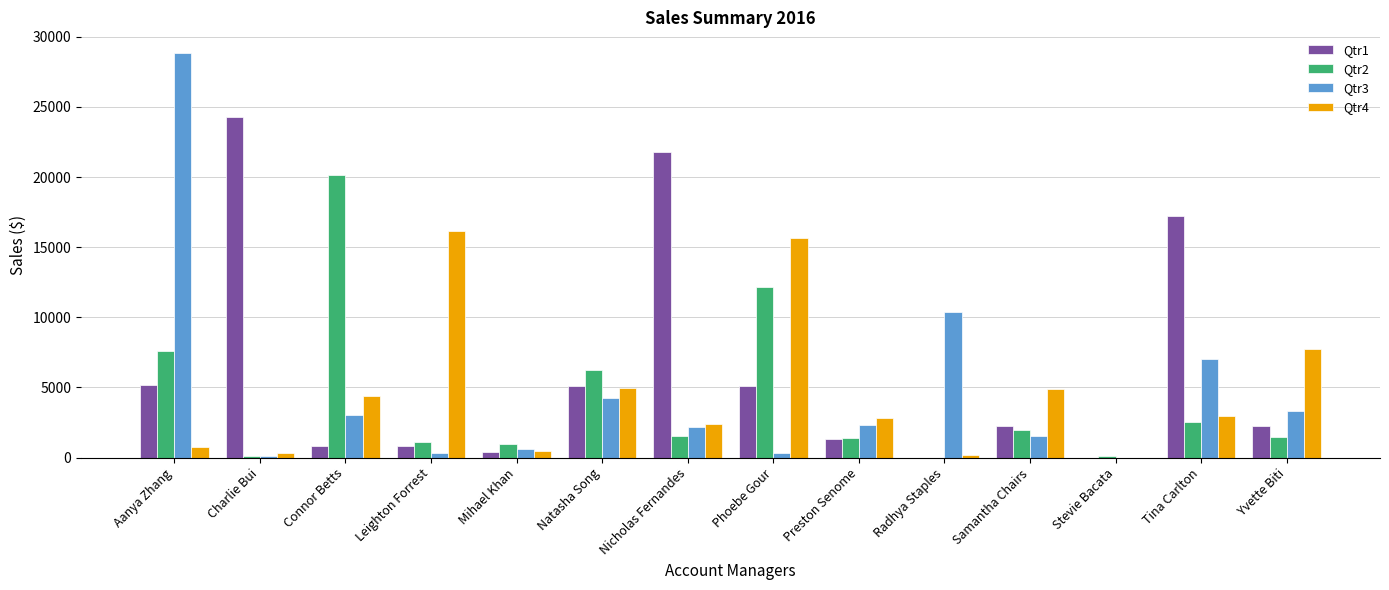

Is it true that Qtr3 equals 2191.4 at Nicholas Fernandes?

True